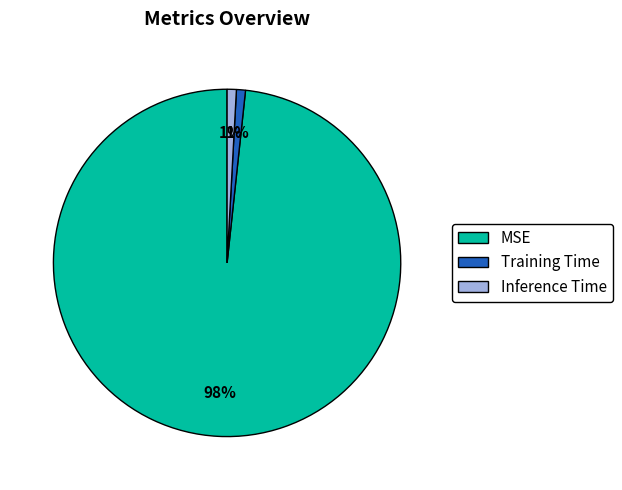

To the nearest percent, what portion does MSE represent?

98%